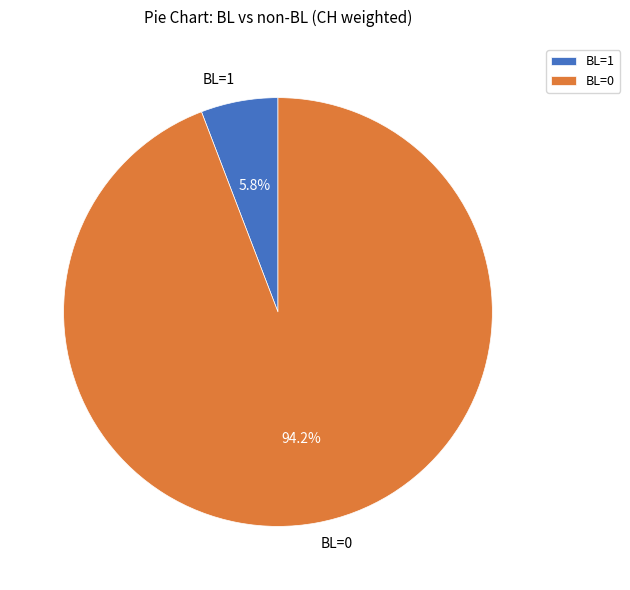

Is there any slice that represents more than half of the pie?

Yes